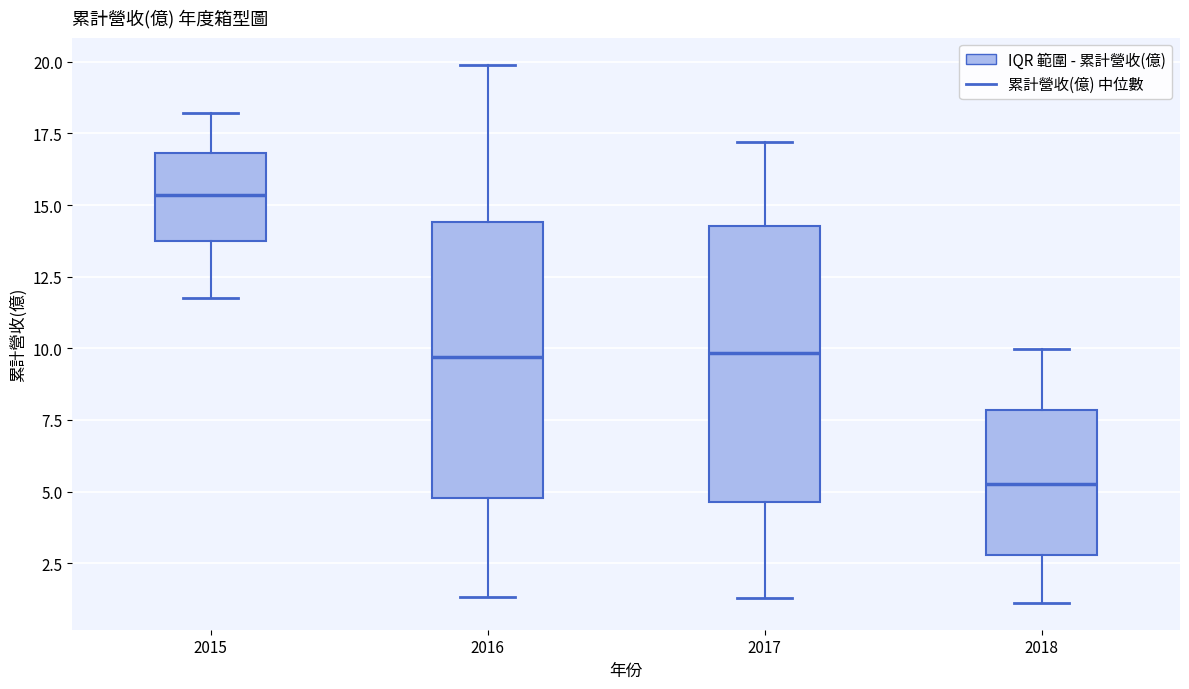

Reading left to right, transcribe this box plot: for each box, give where its median line is, the range the box spans, and where its two whiskers end, as read against the y-axis. The values are not printed on the chart, so give them approximately, as read against the axis.

2015: median 15.5, box 14.0 to 17.0, whiskers 11.5 to 18.0
2016: median 9.5, box 5.0 to 14.5, whiskers 1.5 to 20.0
2017: median 10.0, box 4.5 to 14.5, whiskers 1.5 to 17.0
2018: median 5.5, box 3.0 to 8.0, whiskers 1.0 to 10.0